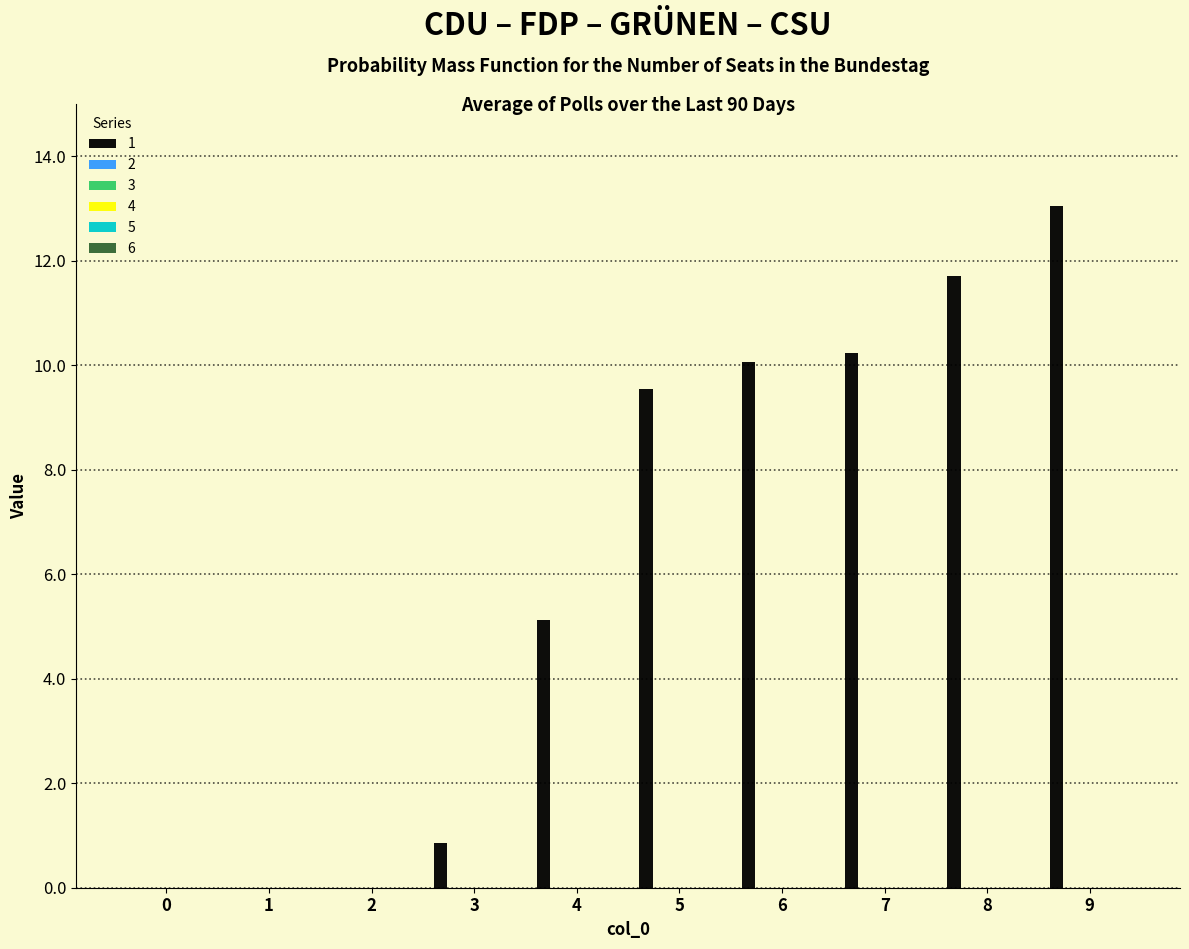

What is the greatest value displayed?

13.0